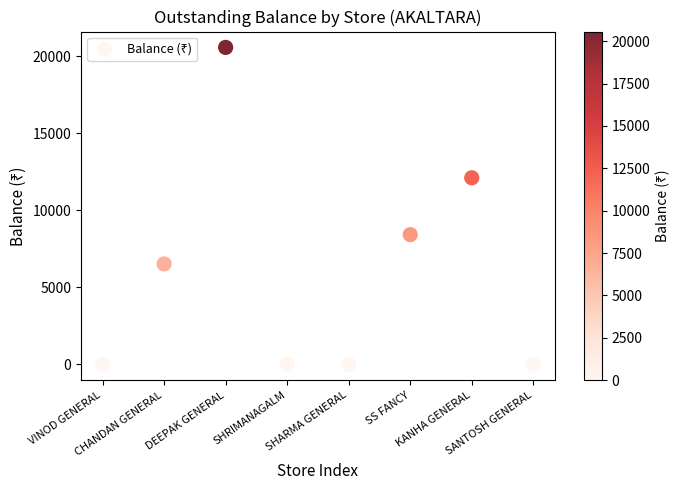

What is the average Y value?

5953